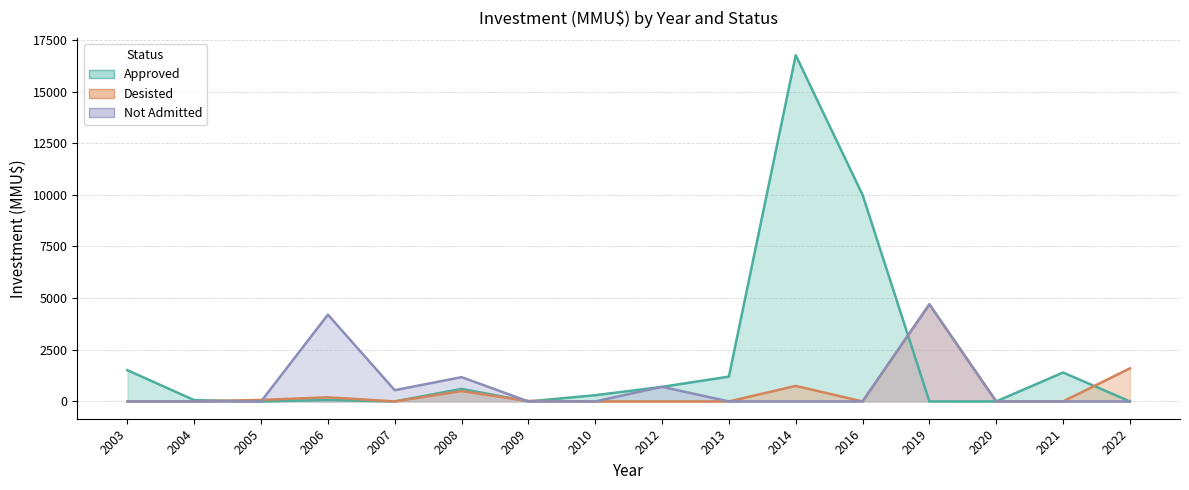

Which series has the largest total across all categories?

Approved